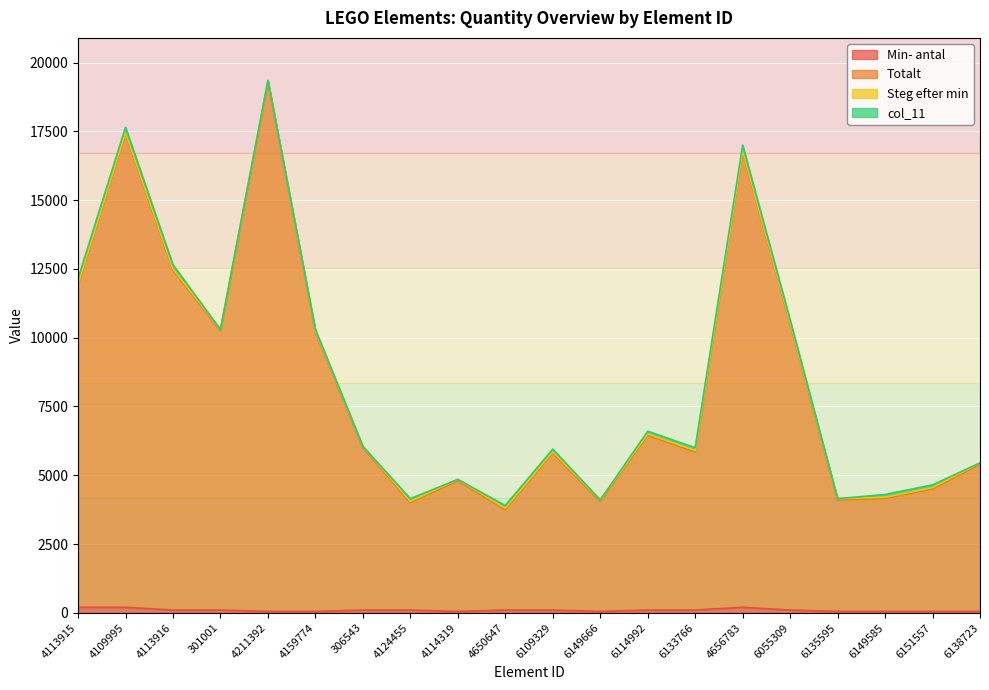

What is the sum of the Totalt values at 6149585 and 4211392?

23450